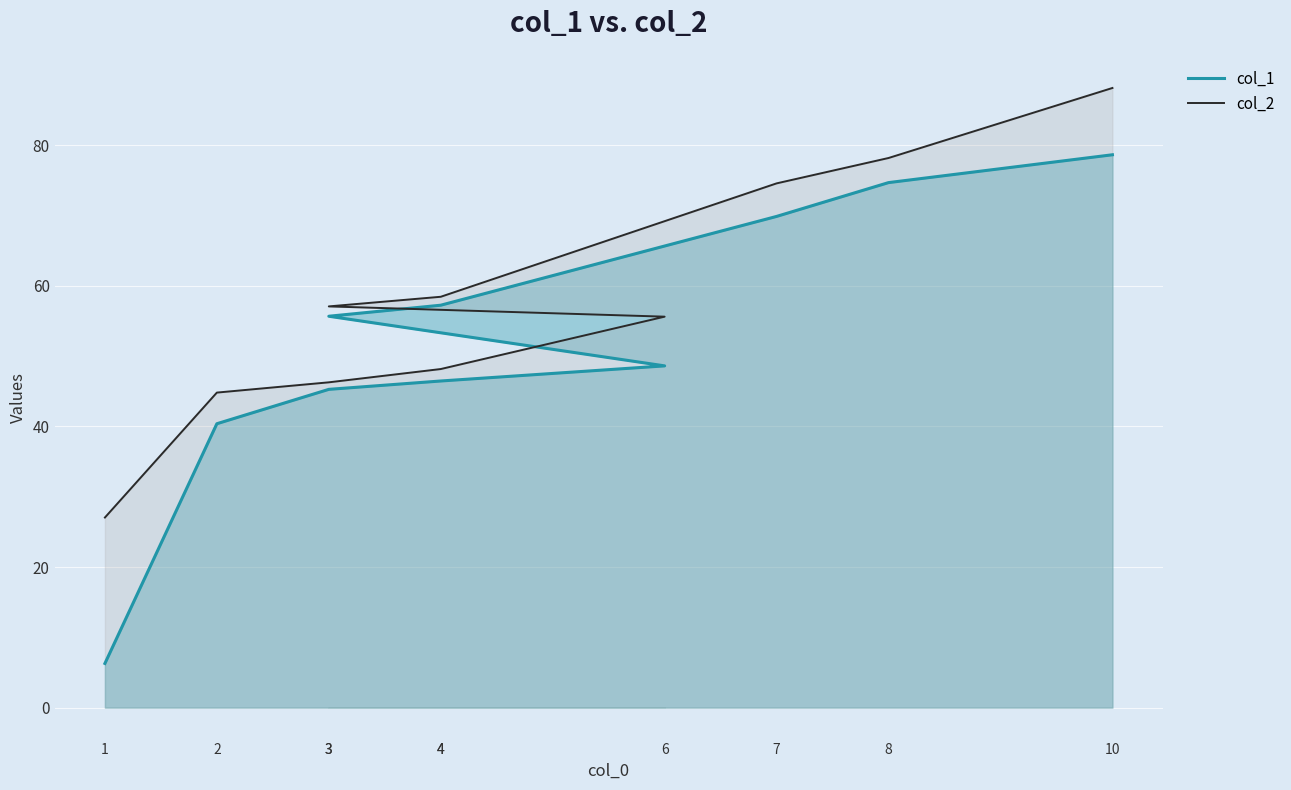

How many categories are shown in the chart?

10